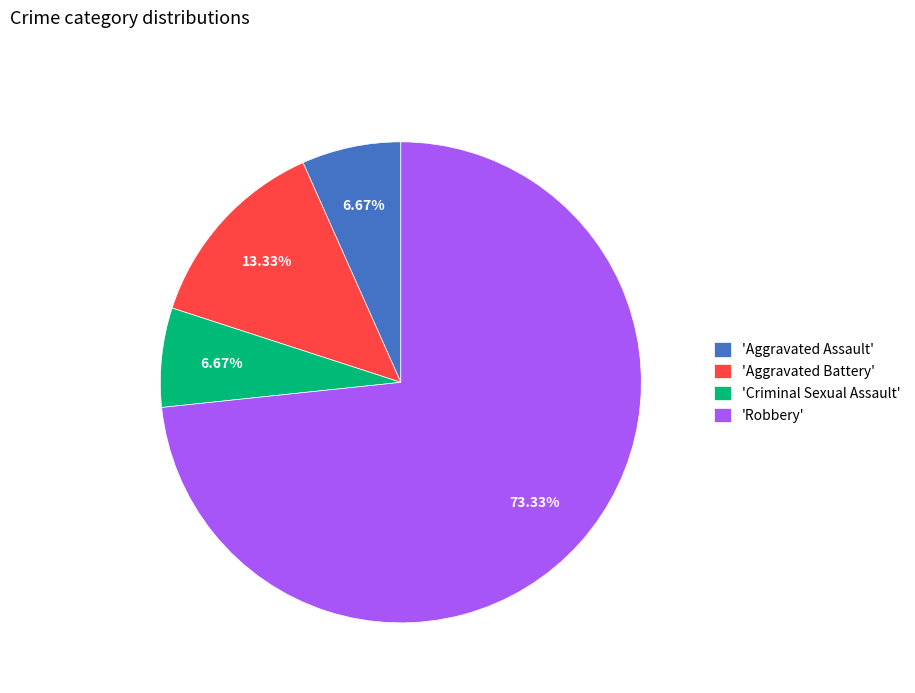

Which slice is the largest?

'Robbery'